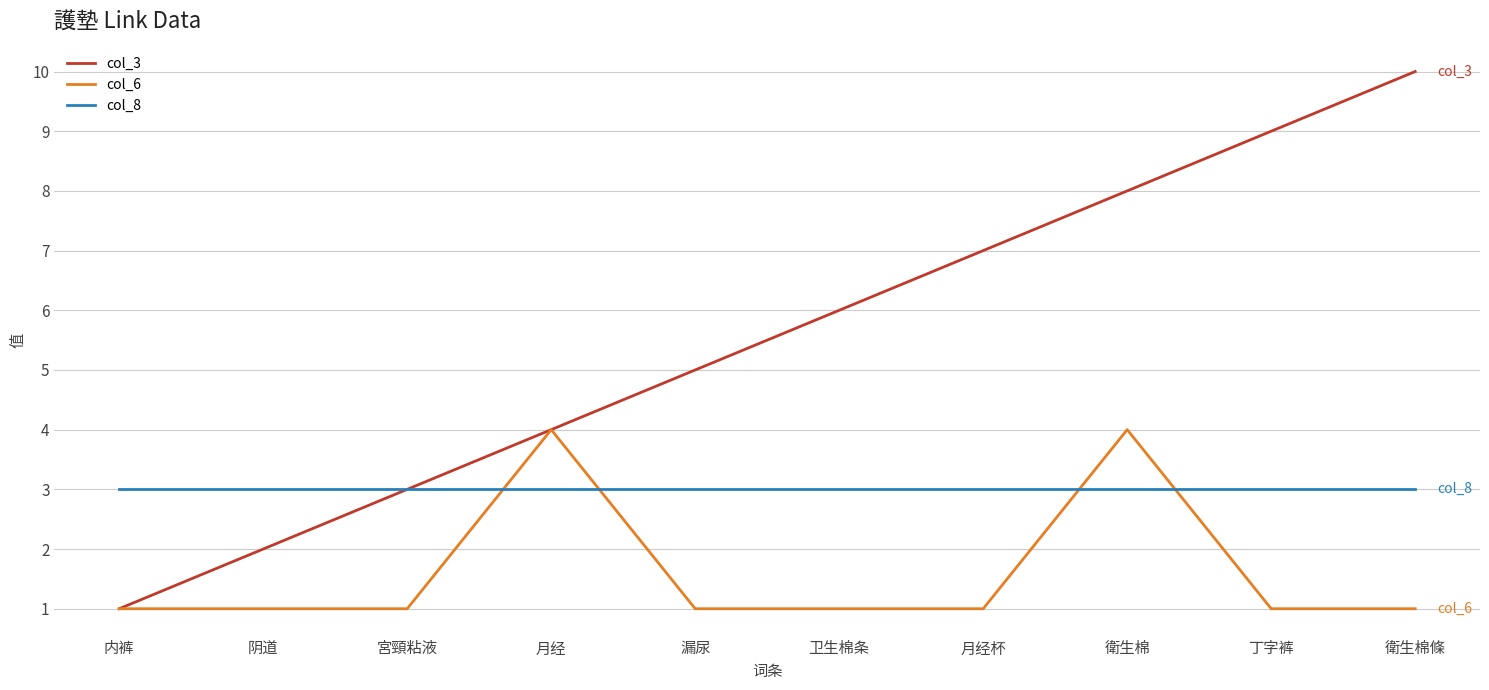

Is it true that col_8 equals 2 at 宮頸粘液?

False